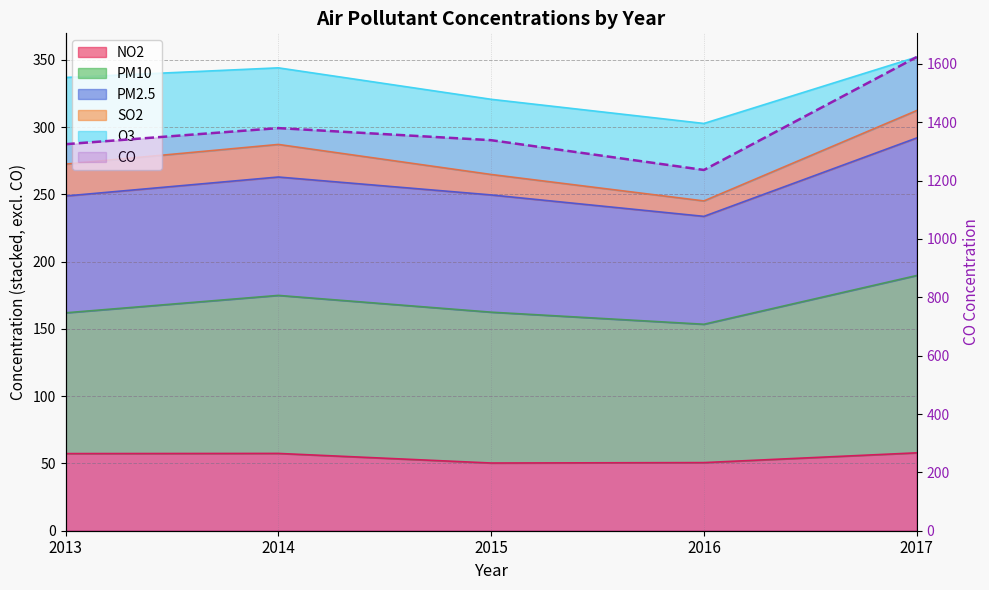

Count the number of categories in the chart.

5